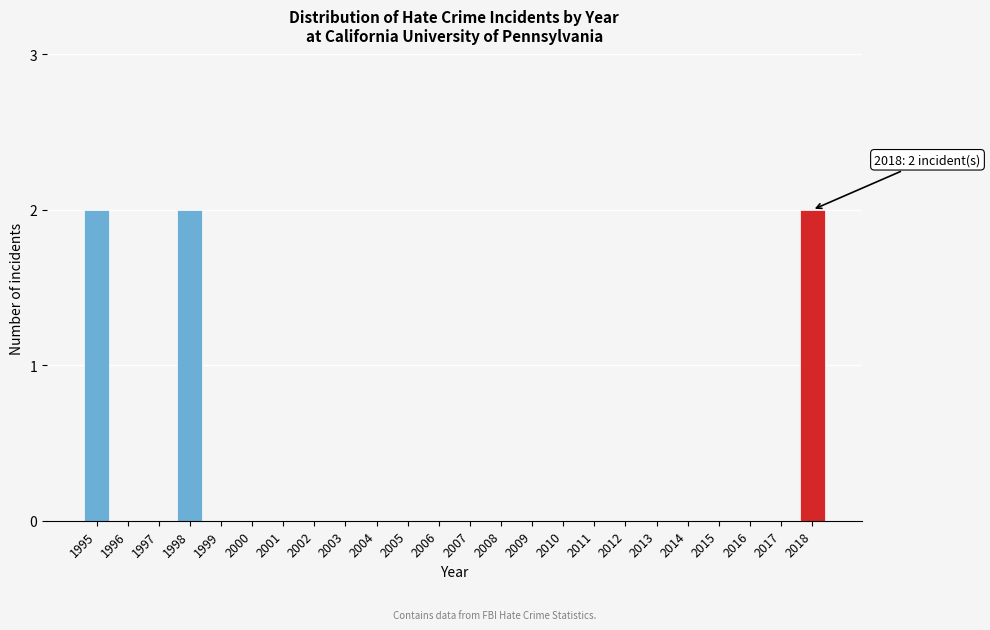

Reading left to right, what are all the values shown in this chart?

1995=2	1996=0	1997=0	1998=2	1999=0	2000=0	2001=0	2002=0	2003=0	2004=0	2005=0	2006=0	2007=0	2008=0	2009=0	2010=0	2011=0	2012=0	2013=0	2014=0	2015=0	2016=0	2017=0	2018=2